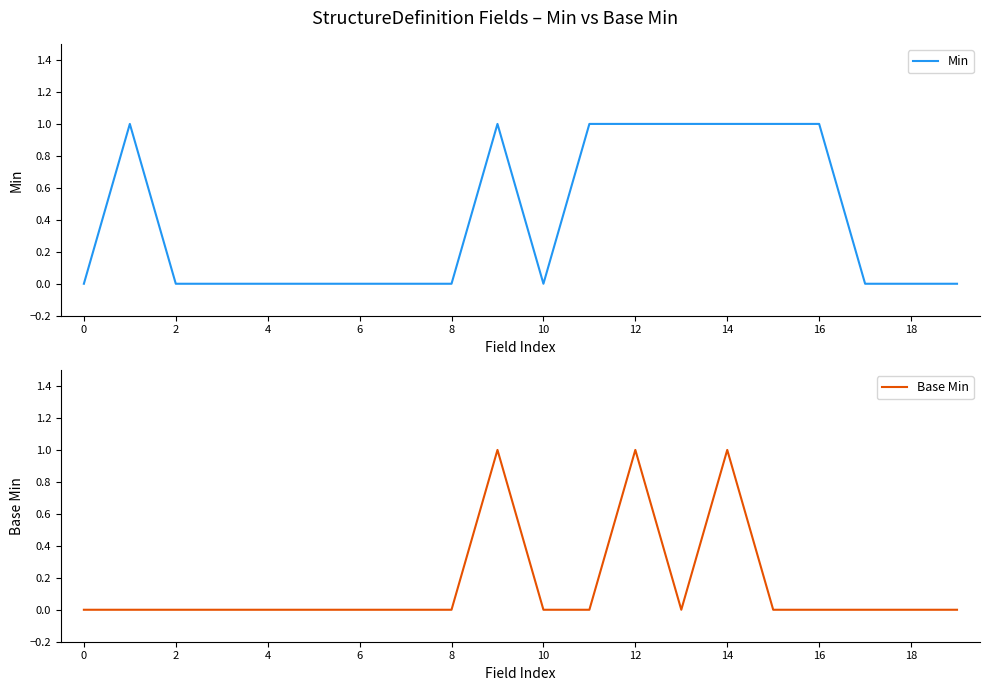

Rank the series by their average value, from highest to lowest.

Min, Base Min